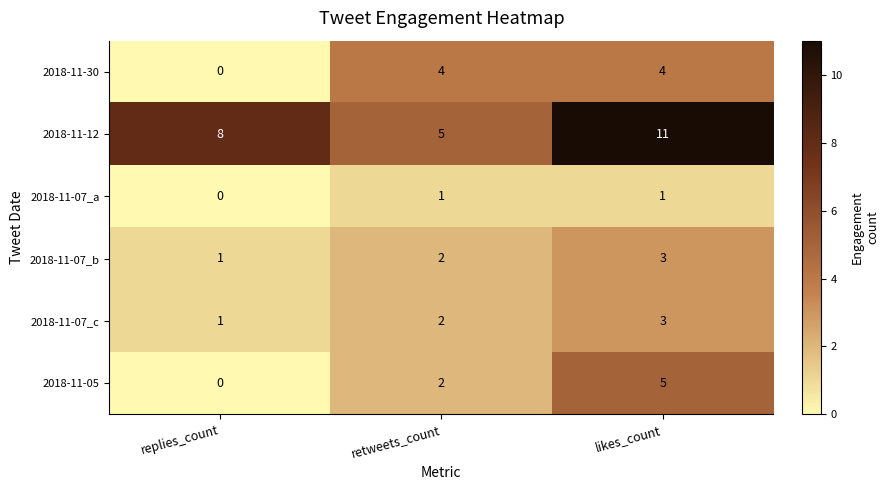

Which series has the largest total across all categories?

2018-11-12